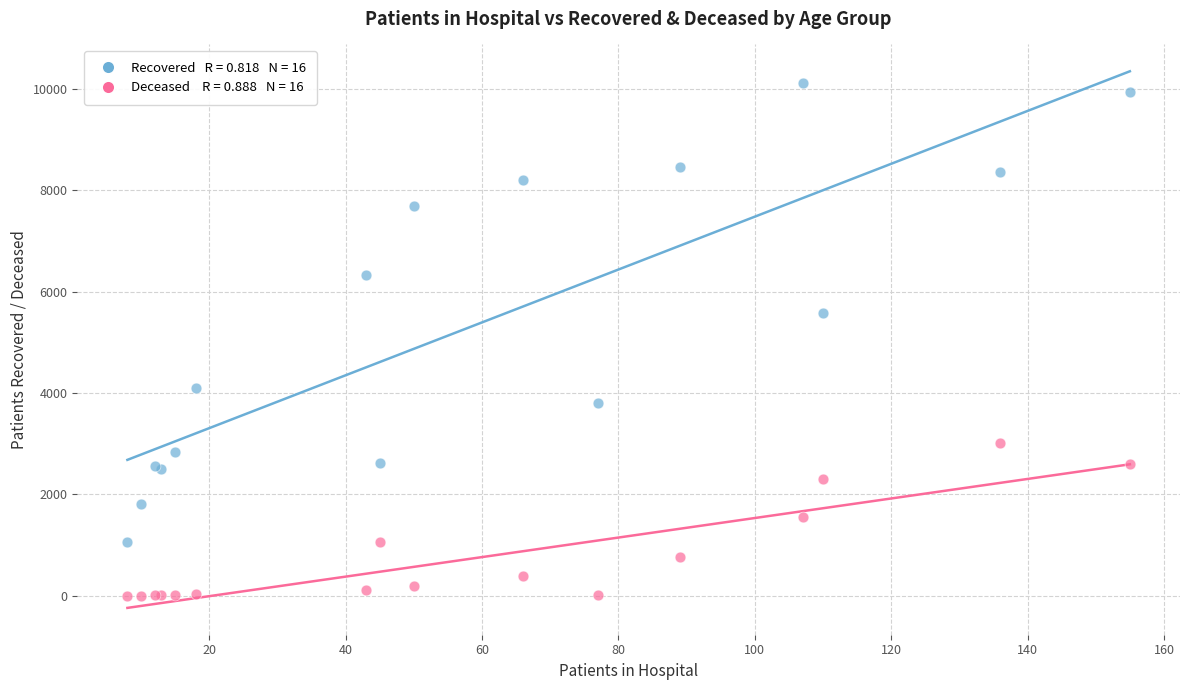

Across all series, what Y value is closest to 5061?

5584